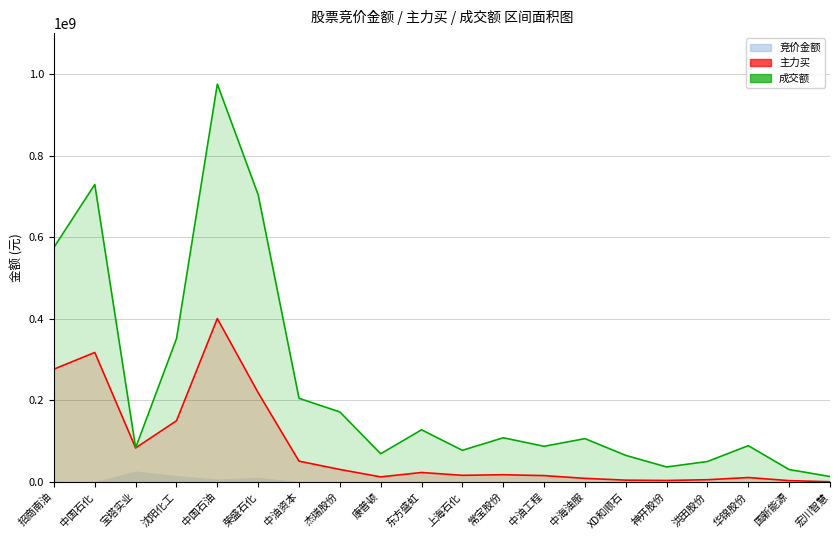

What is the total value across all series at 中国石化?

1046626763